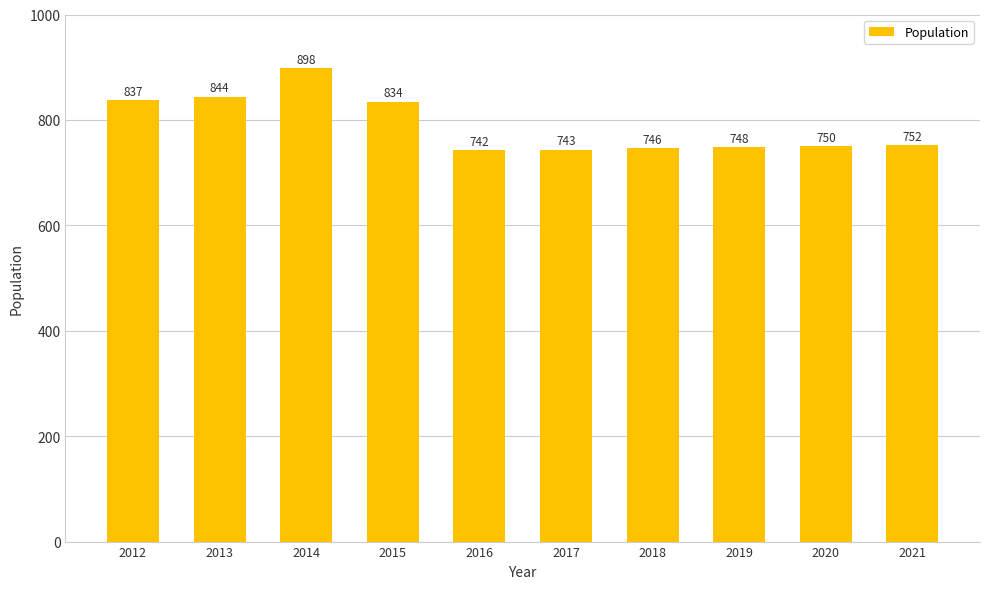

What is the ratio of the value at 2013 to the value at 2018?

1.1